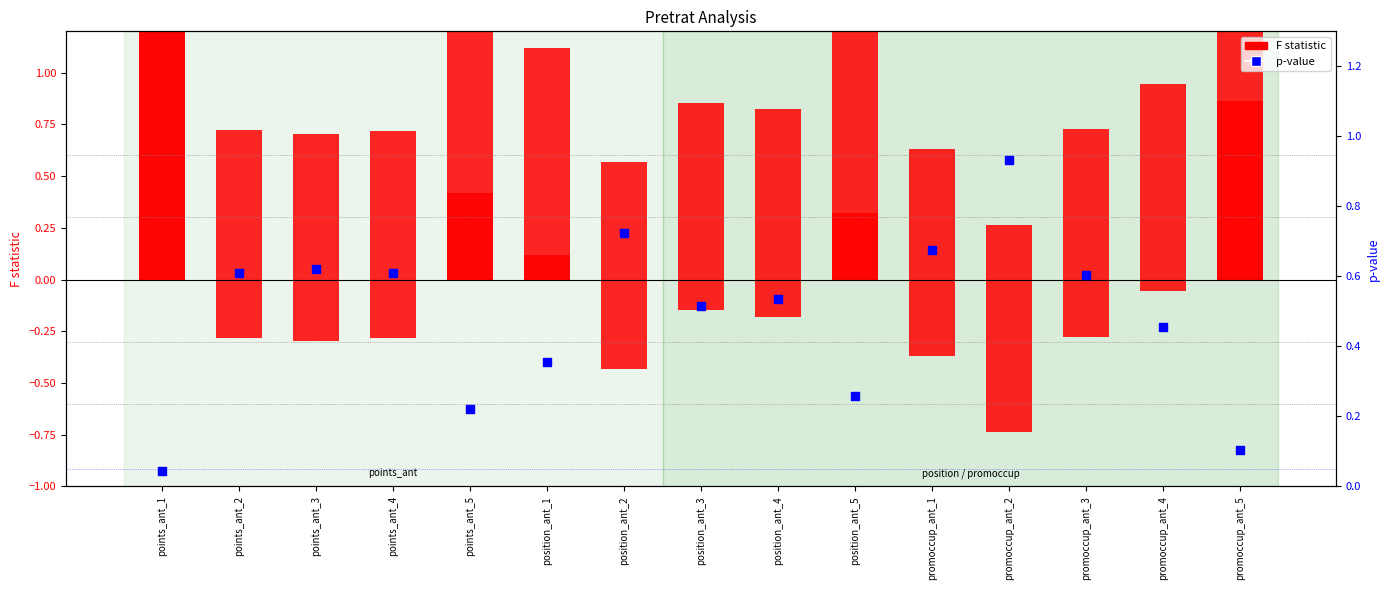

Which series contains the highest Y value?

F statistic